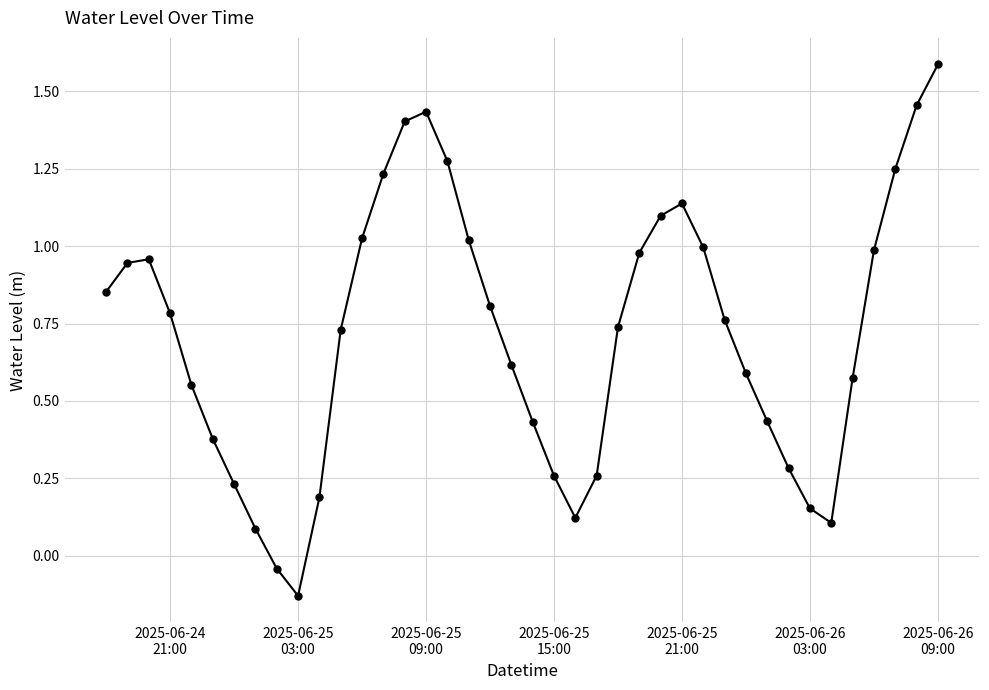

What is the difference between the maximum and minimum values?

1.7